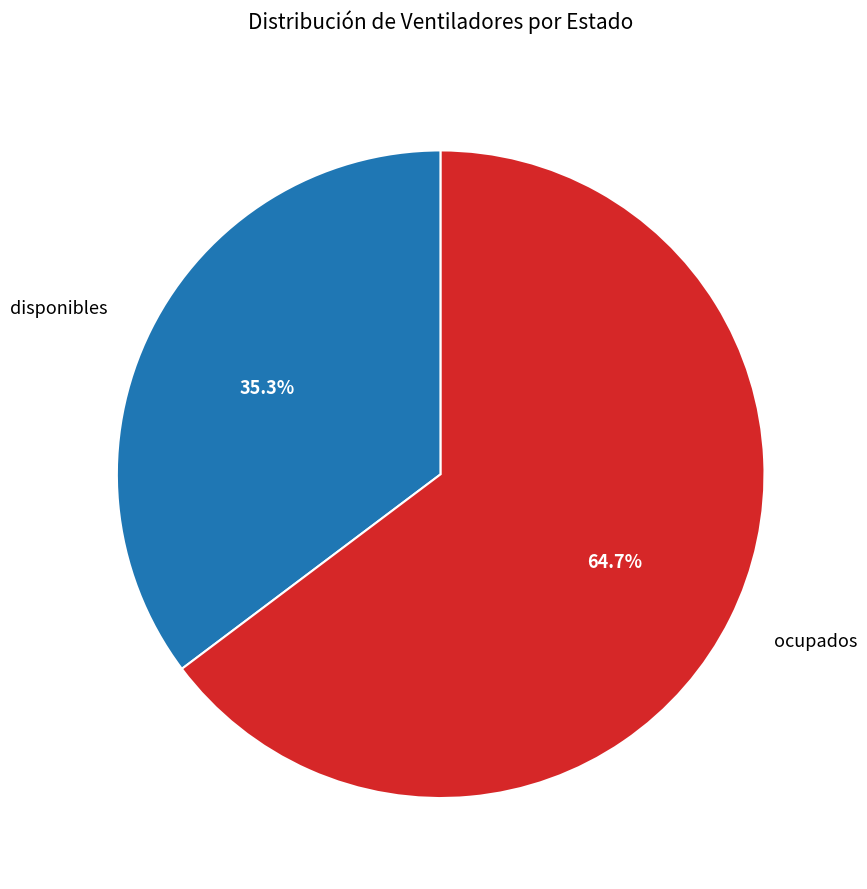

To the nearest percent, what percentage of the pie is disponibles?

35%